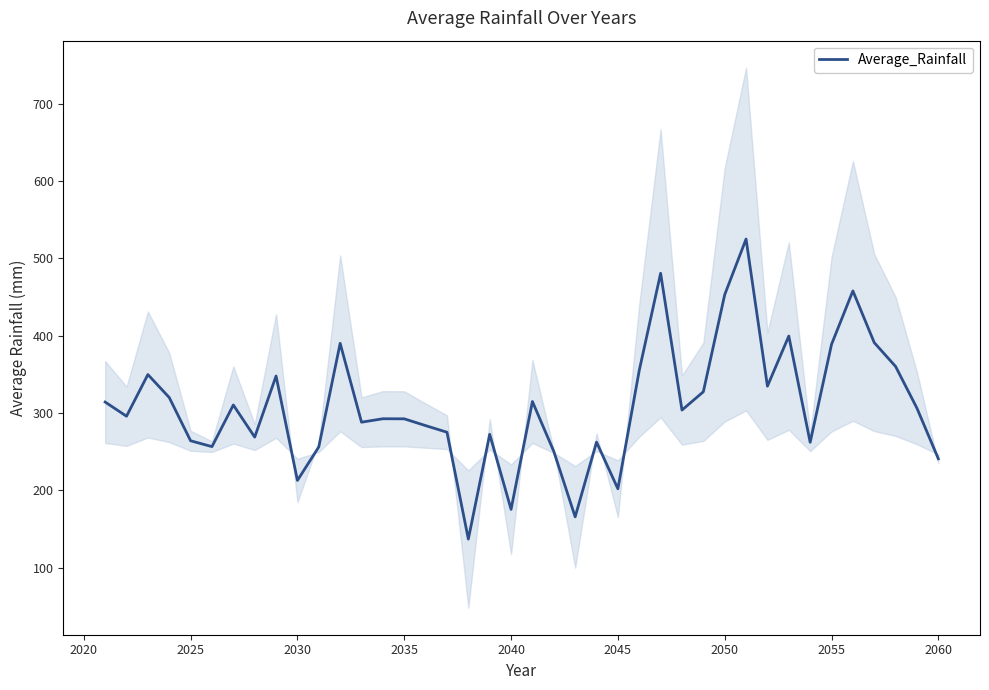

How many interior local peaks (higher than both neighbors) does the data have?

12